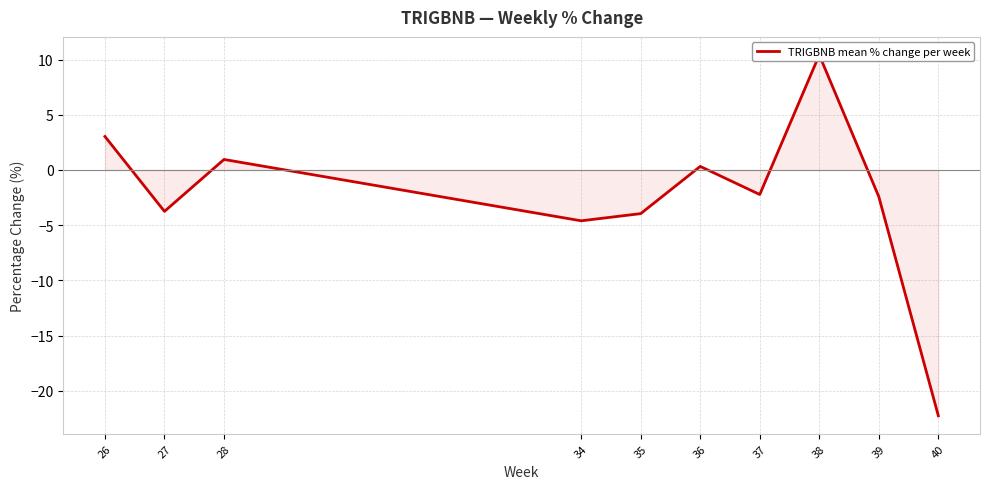

Between 27 and 40, which is larger?

27